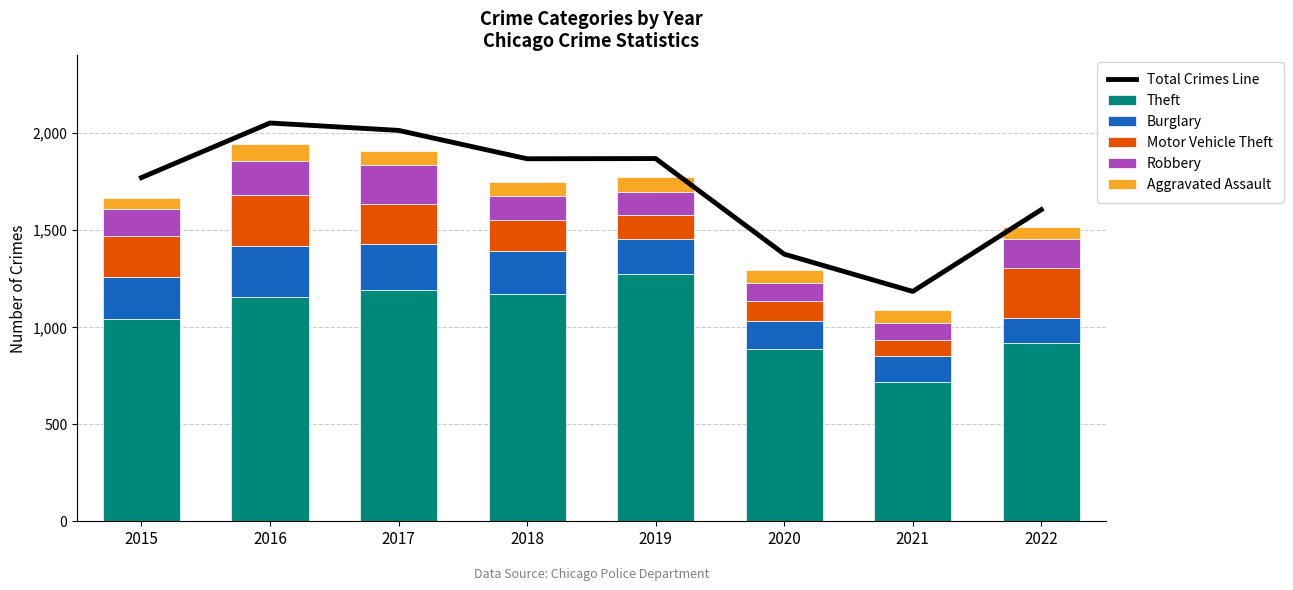

Which series changed the most between 2018 and 2021?

Total Crimes Line